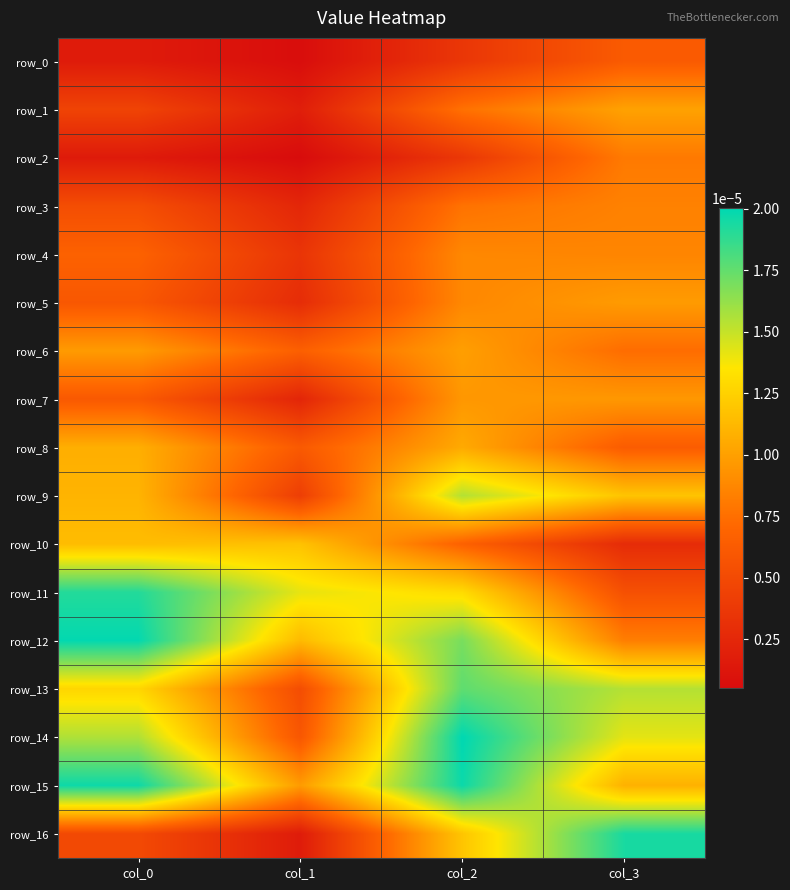

At which label is row_16 closest to 0?

col_1